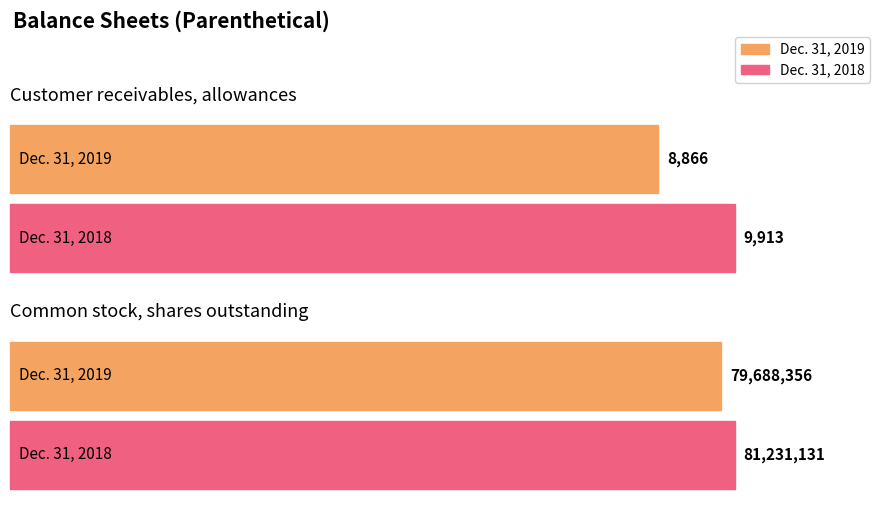

Where is Dec. 31, 2018 nearest to the value 40620522?

Customer receivables, allowances